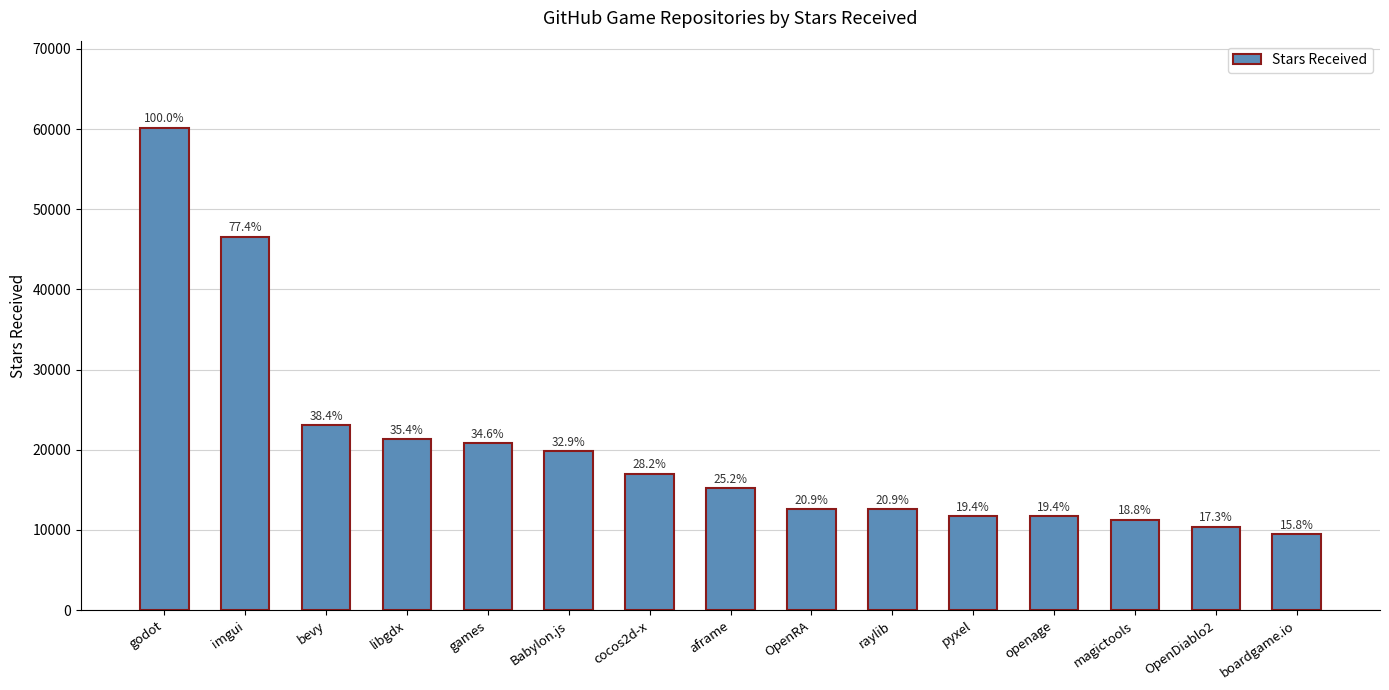

What position from the left is boardgame.io?

15